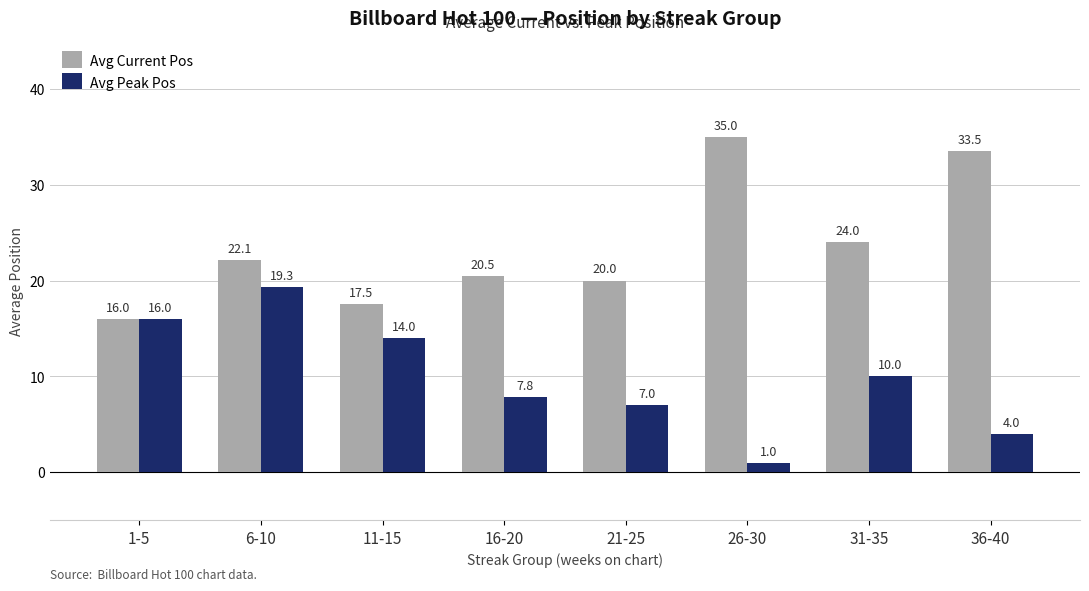

How many distinct data groups are displayed?

2